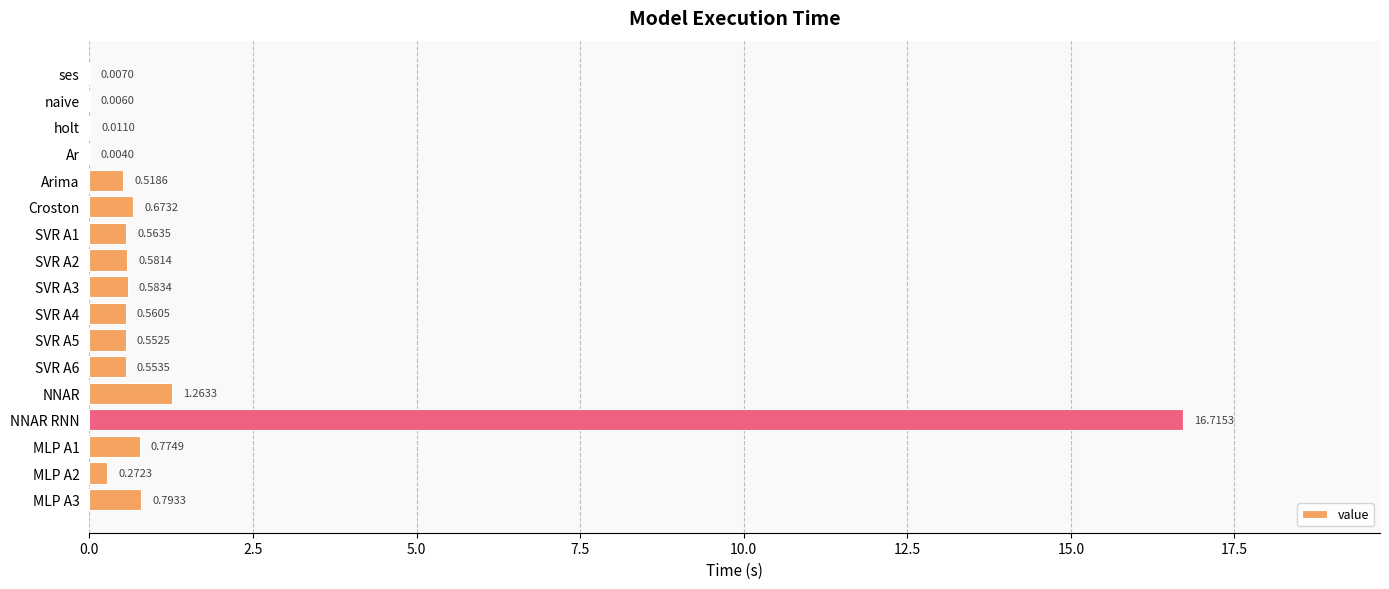

Count the number of categories in the chart.

17